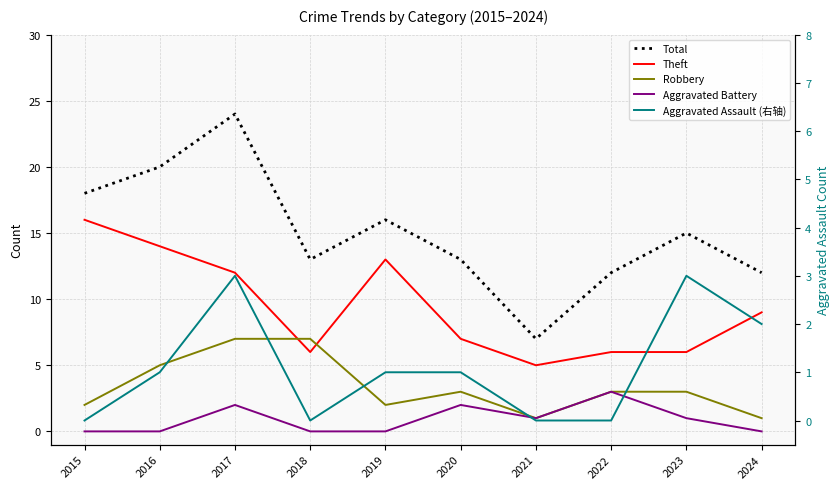

The Aggravated Assault (右轴) series shows 1 at 2018. True or false?

False